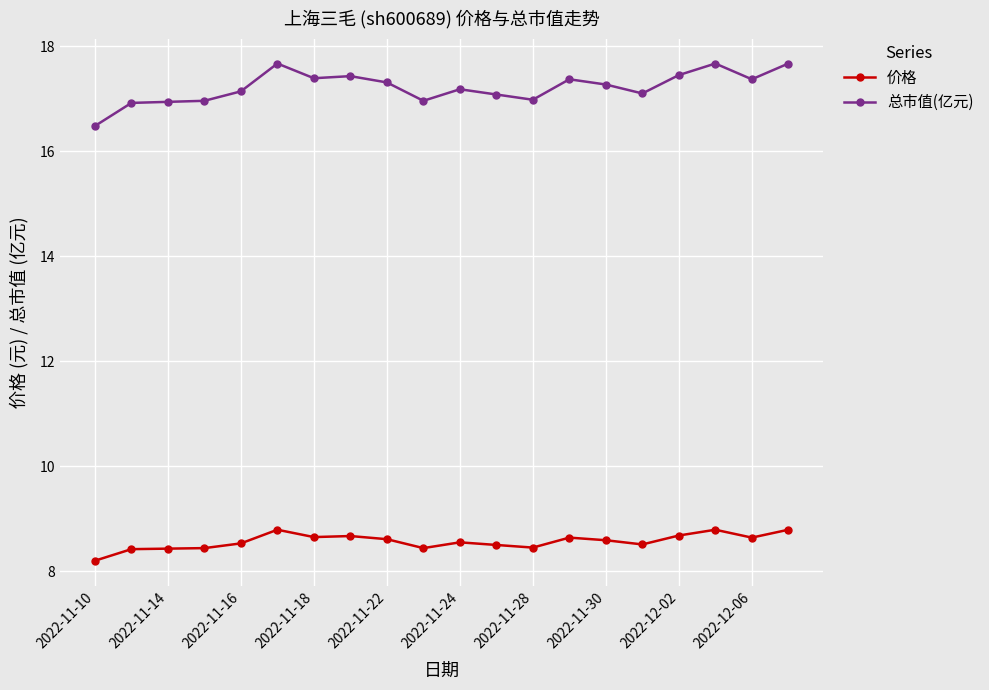

At how many categories does at least one series exceed 14?

20